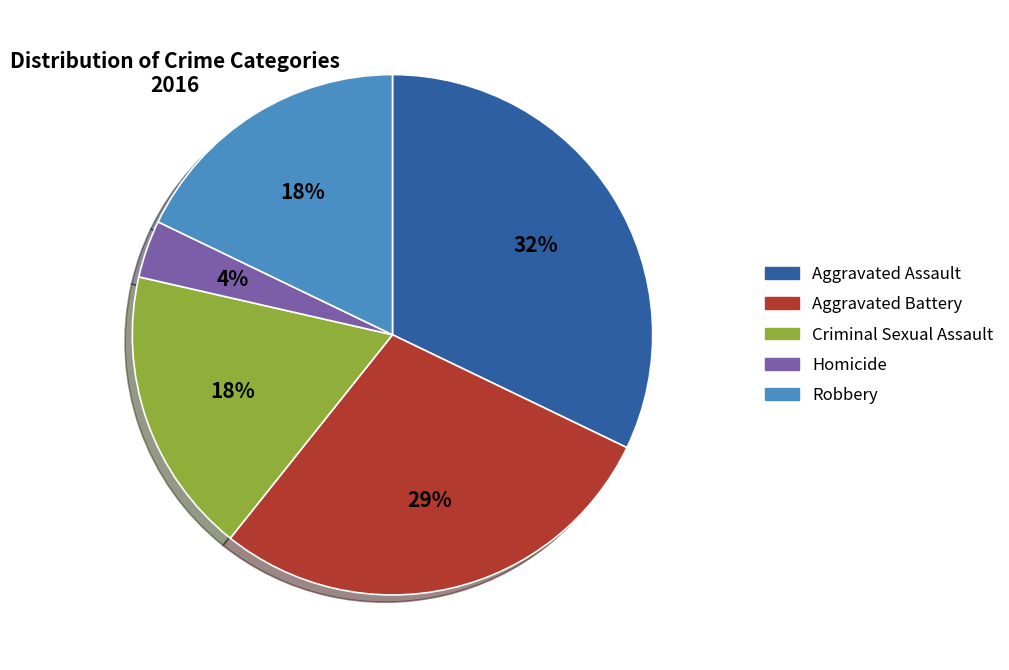

To the nearest percent, what is the average slice percentage?

20%